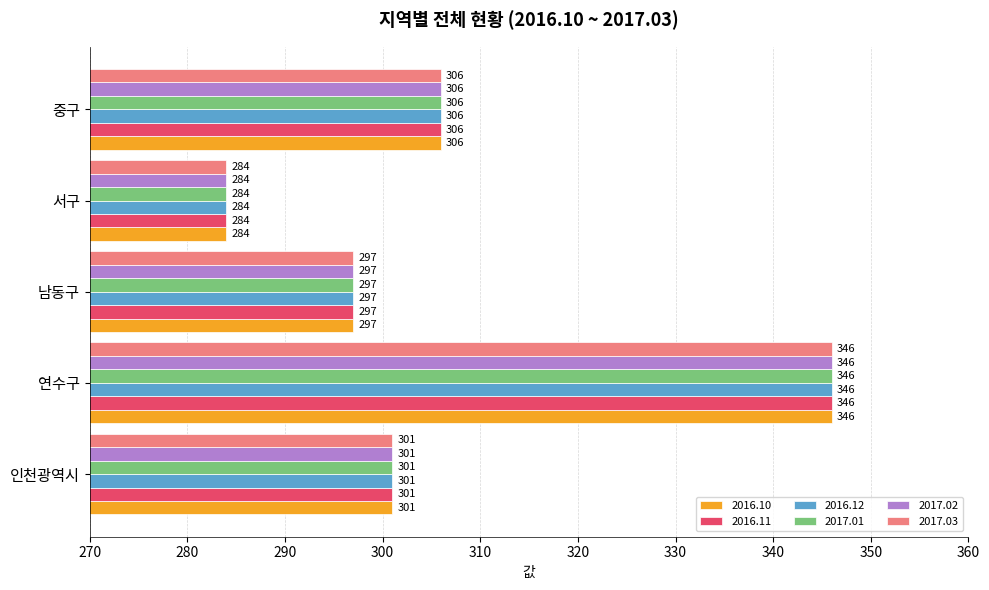

Read the 2016.12 value at 중구, to the nearest 10.

310